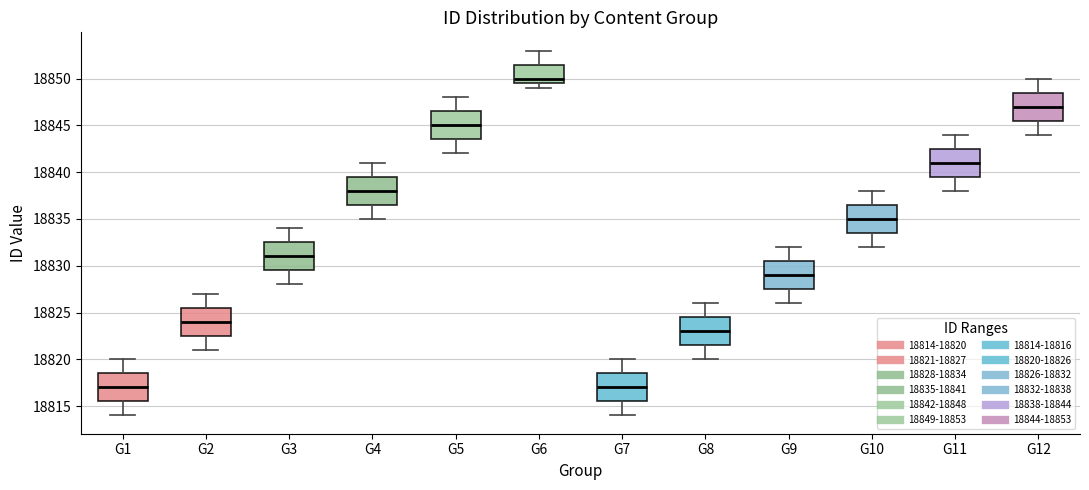

Where is the upper edge of the box for G1 on the y-axis? The values are not printed on the chart, so give them approximately, as read against the axis.

18818.5